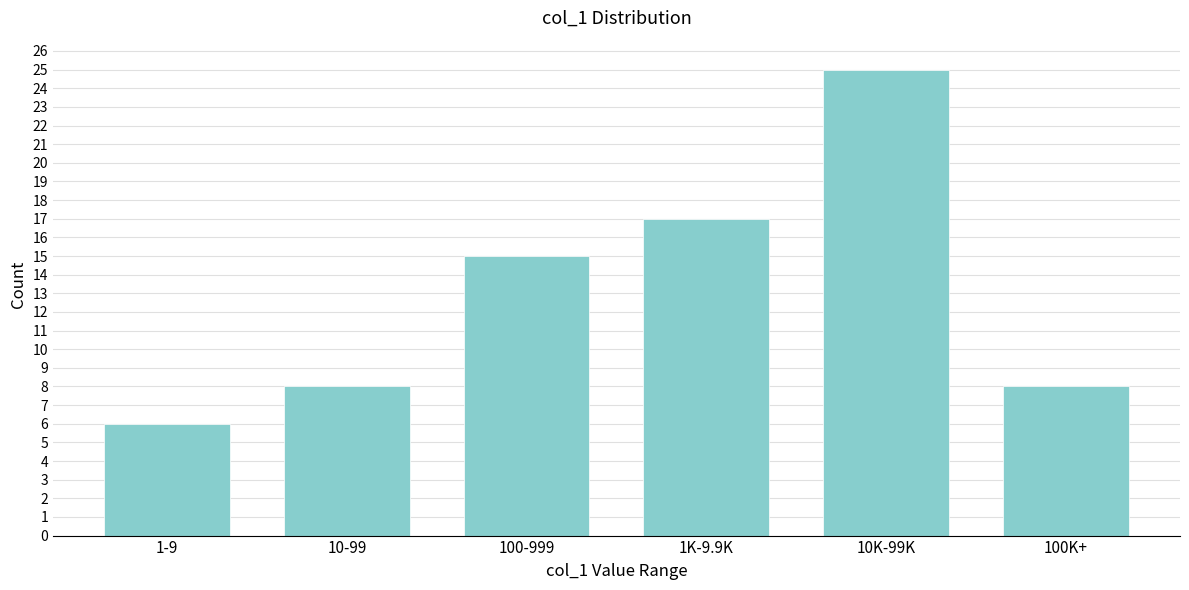

Reading right to left, what are all the values shown in this chart?

100K+=8	10K-99K=25	1K-9.9K=17	100-999=15	10-99=8	1-9=6